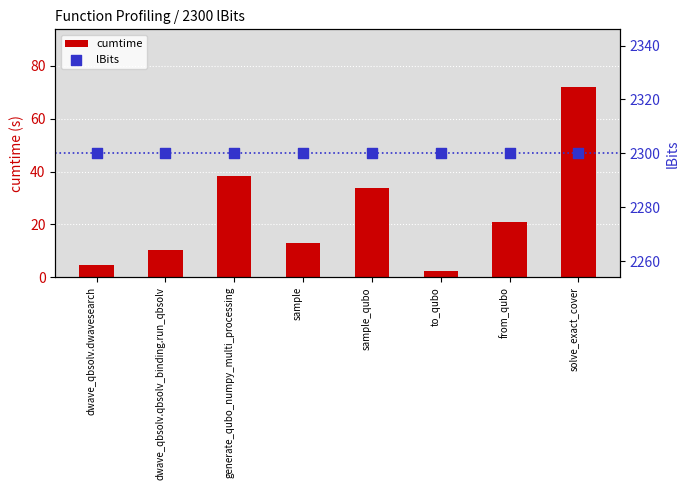

Which series has the largest total across all categories?

lBits